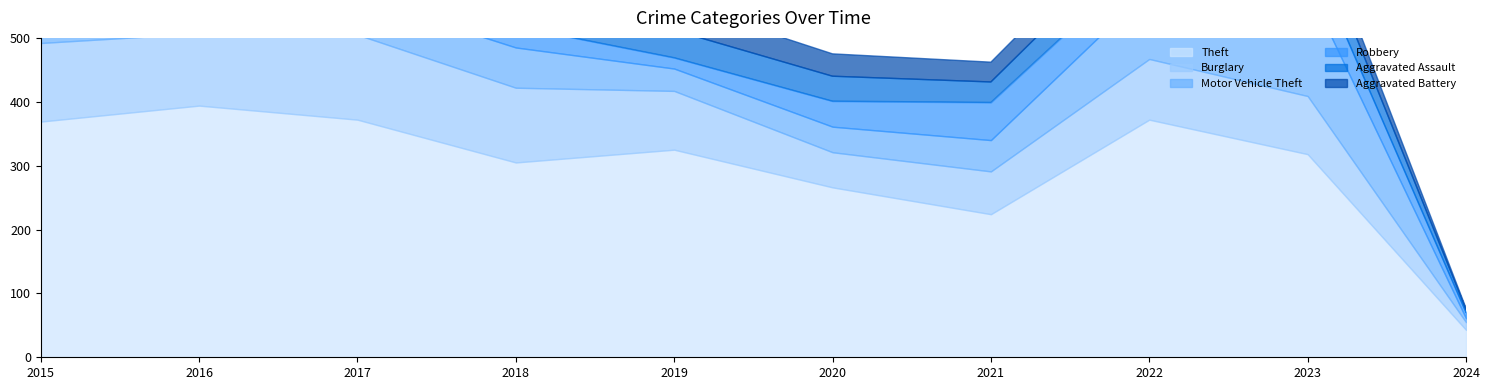

Reading right to left, transcribe all the data shown in this chart.

Theft: 2024=43	2023=318	2022=372	2021=224	2020=266	2019=325	2018=305	2017=372	2016=394	2015=369
Burglary: 2024=12	2023=91	2022=95	2021=67	2020=55	2019=92	2018=117	2017=133	2016=113	2015=123
Motor Vehicle Theft: 2024=6	2023=170	2022=110	2021=49	2020=40	2019=35	2018=63	2017=59	2016=59	2015=96
Robbery: 2024=9	2023=61	2022=50	2021=59	2020=40	2019=17	2018=33	2017=55	2016=69	2015=41
Aggravated Assault: 2024=5	2023=50	2022=48	2021=32	2020=39	2019=43	2018=50	2017=32	2016=32	2015=32
Aggravated Battery: 2024=2	2023=30	2022=36	2021=31	2020=35	2019=44	2018=37	2017=32	2016=41	2015=31